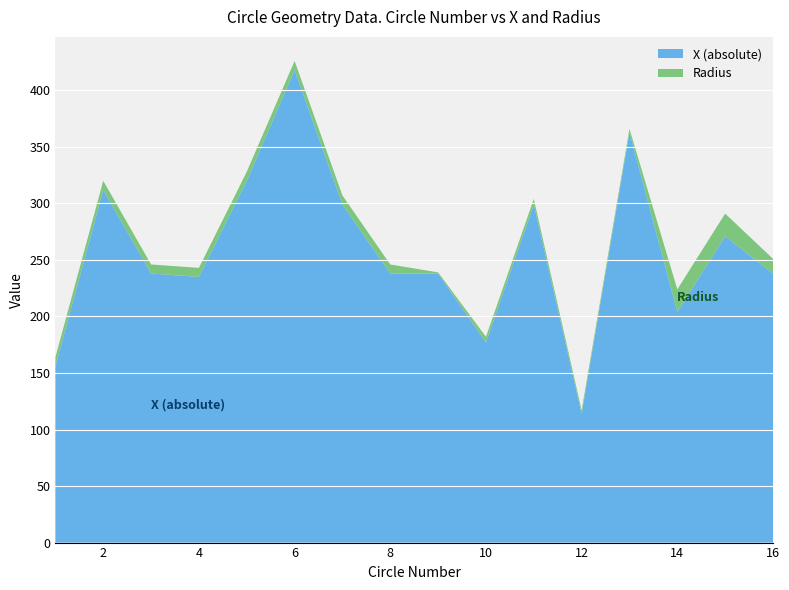

Reading right to left, extract all data points from this chart.

X: 16=238	15=271	14=204	13=363	12=114	11=299	10=177	9=238	8=238	7=299	6=418	5=320	4=235	3=238	2=312	1=156
Radius: 16=13	15=20	14=20	13=3	12=3	11=5	10=5	9=1	8=8	7=8	6=8	5=8	4=8	3=8	2=8	1=8